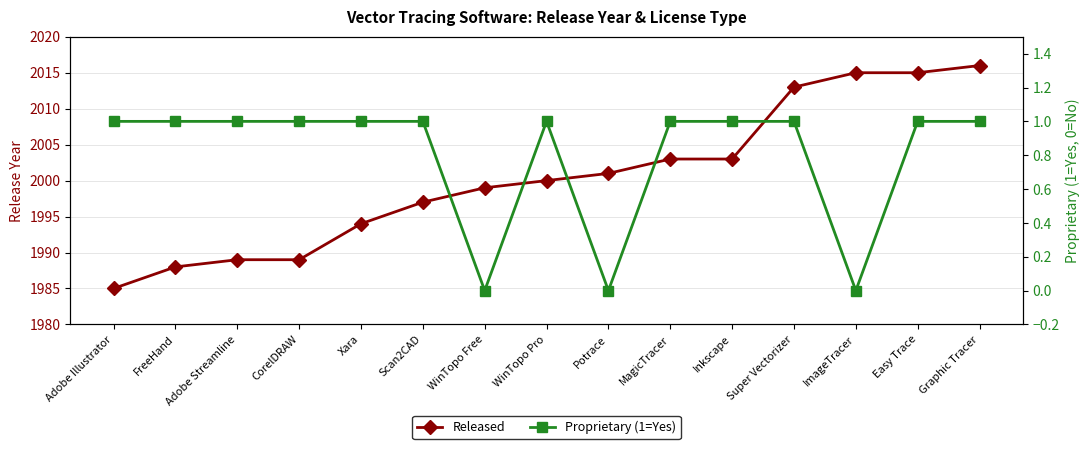

True or false: Proprietary (1=Yes) and Released cross at least once.

False